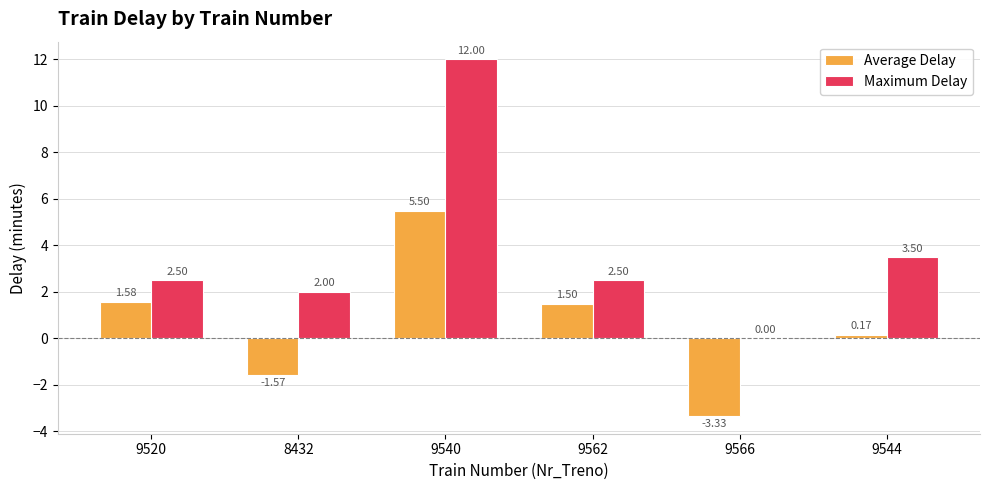

Between 9562 and 9544, which series saw the biggest shift?

Average Delay